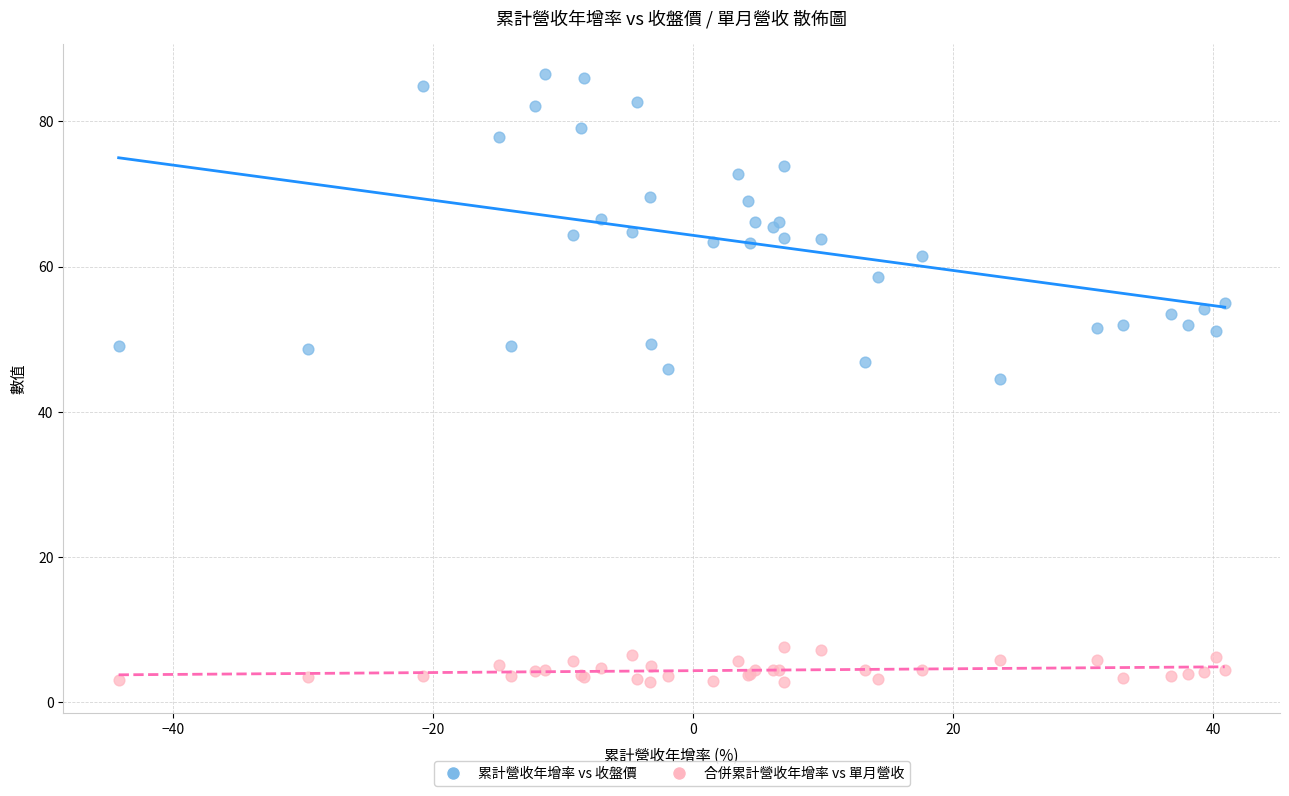

Which series has the widest spread of Y values?

累計營收年增率 vs 收盤價